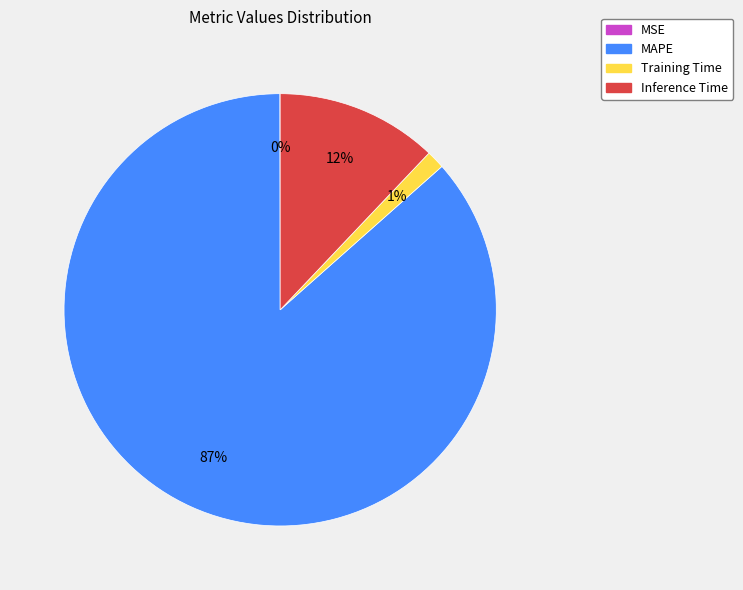

Which category accounts for the majority?

MAPE